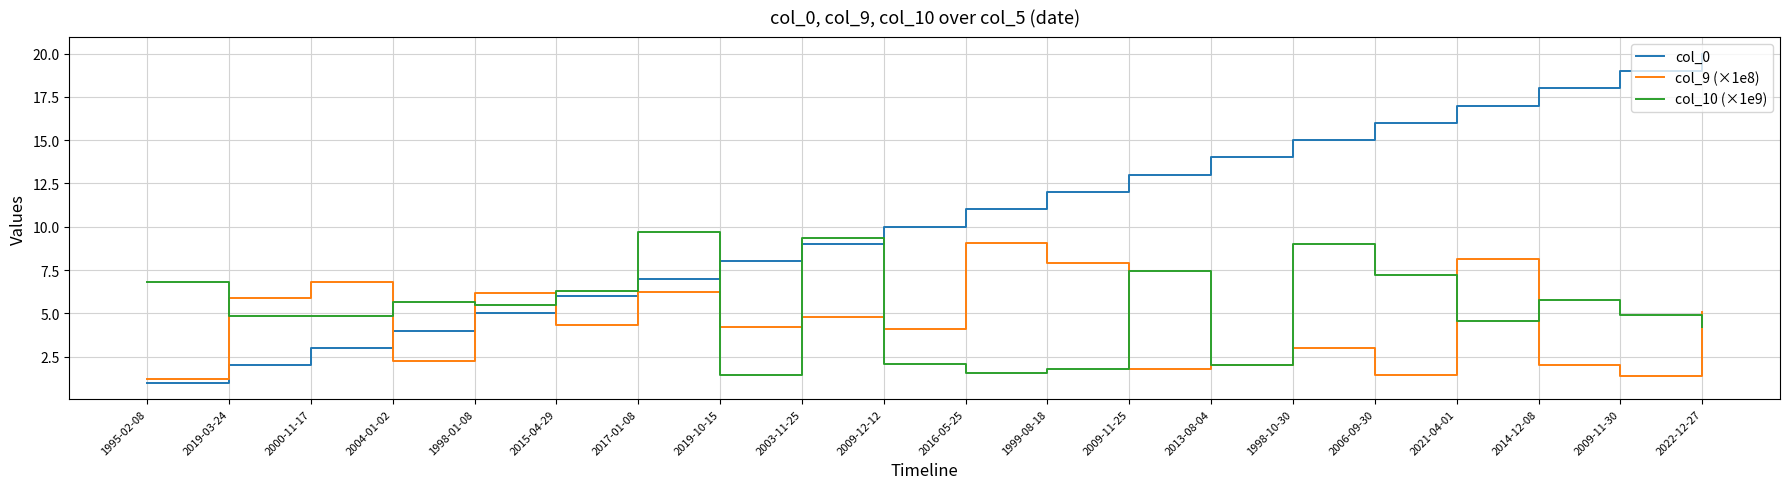

What is the difference between the maximum and minimum values in the col_10 (×1e9) series?

8.2